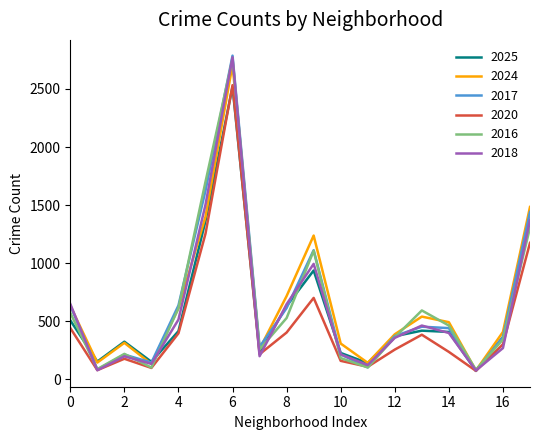

What is the maximum value for 2018?

2773